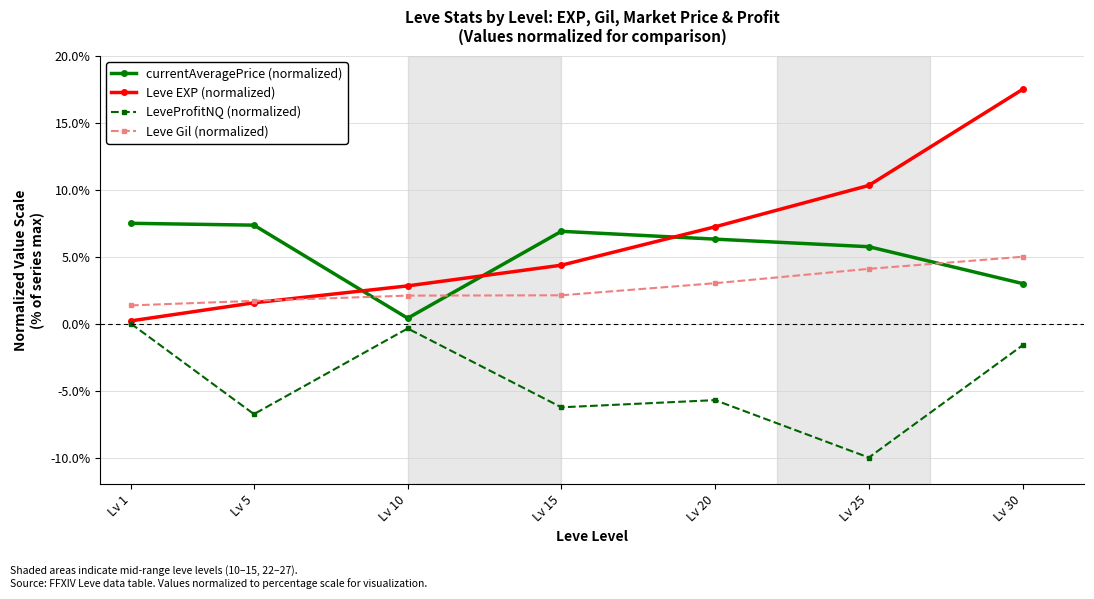

Reading left to right, extract all data points from this chart.

currentAveragePrice (normalized): Lv 1=7.5	Lv 5=7.4	Lv 10=0.4	Lv 15=6.9	Lv 20=6.3	Lv 25=5.8	Lv 30=3.0
Leve EXP (normalized): Lv 1=0.2	Lv 5=1.6	Lv 10=2.8	Lv 15=4.4	Lv 20=7.2	Lv 25=10.3	Lv 30=17.5
LeveProfitNQ (normalized): Lv 1=0.0	Lv 5=-6.8	Lv 10=-0.4	Lv 15=-6.2	Lv 20=-5.7	Lv 25=-10.0	Lv 30=-1.6
Leve Gil (normalized): Lv 1=1.4	Lv 5=1.7	Lv 10=2.1	Lv 15=2.1	Lv 20=3.0	Lv 25=4.1	Lv 30=5.0